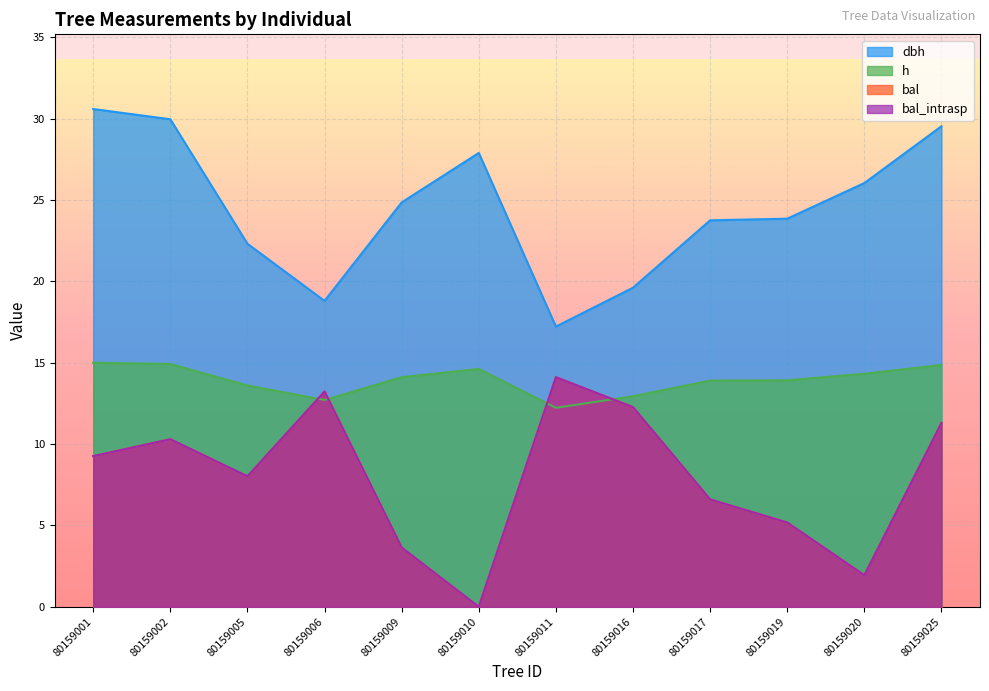

What is the value of the dbh point at the 9th from the left?

23.8